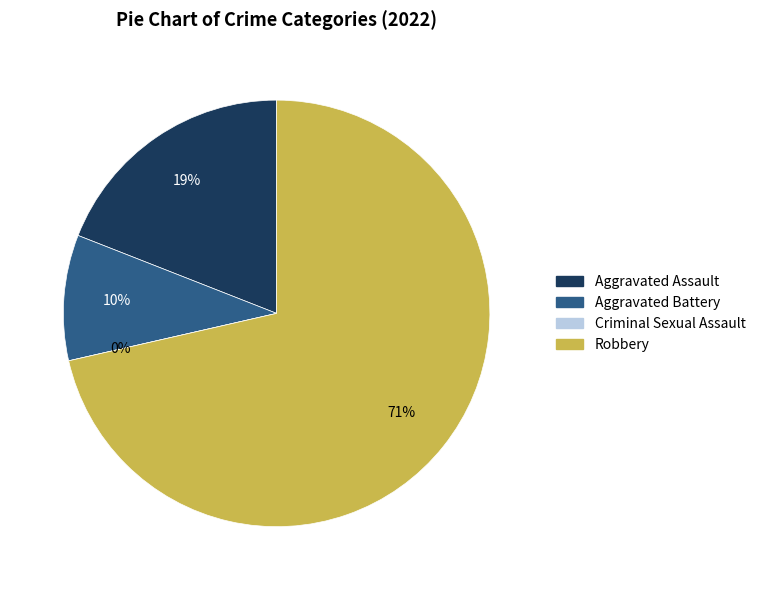

To the nearest percent, what is the combined percentage of Aggravated Battery and Criminal Sexual Assault?

10%